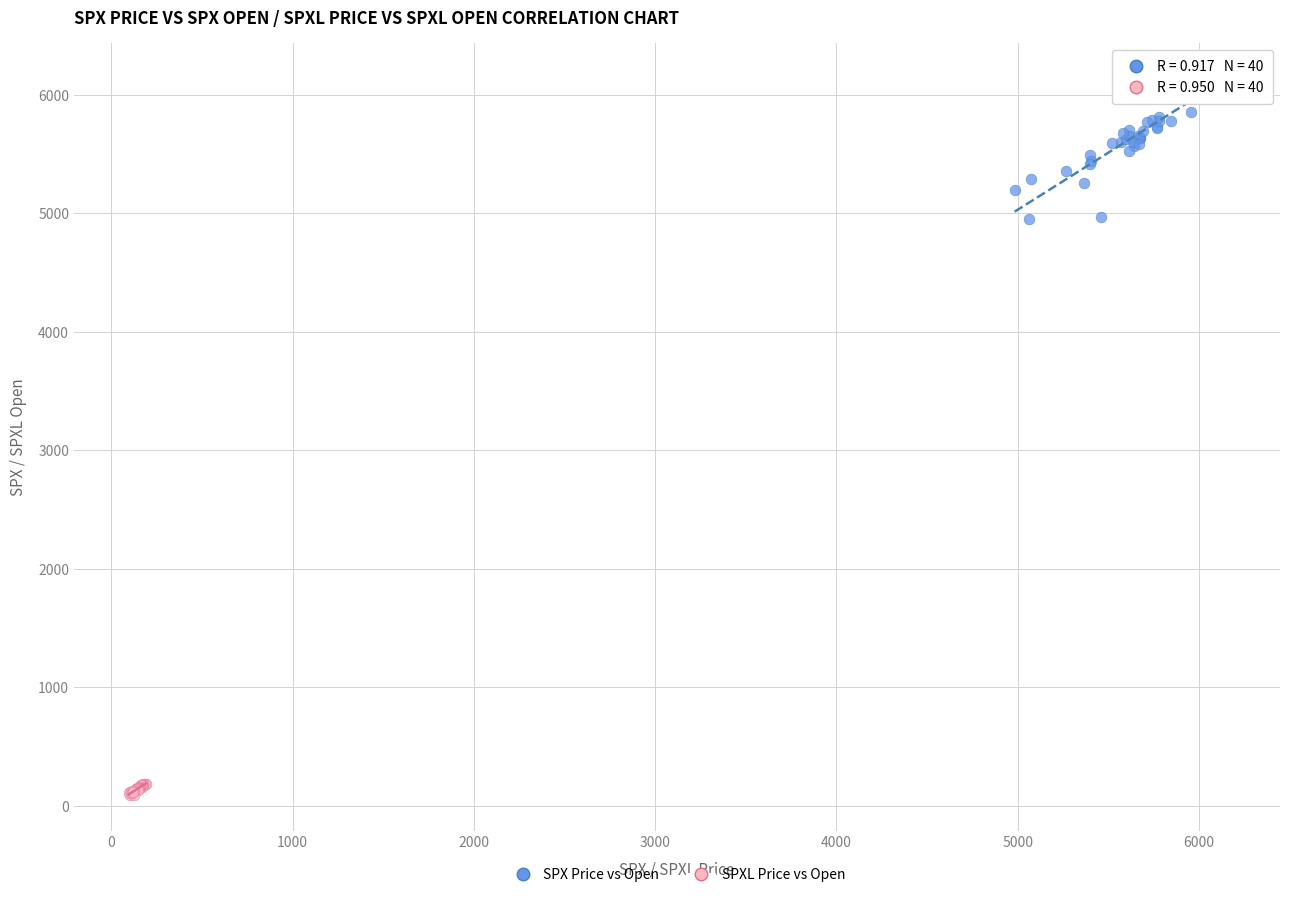

Which series reaches the maximum Y coordinate?

SPX Price vs Open